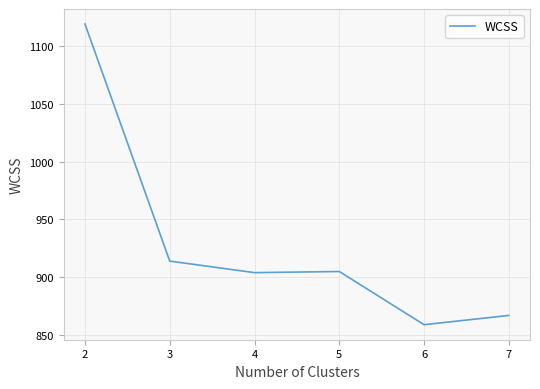

How many lines are shown in the chart?

1